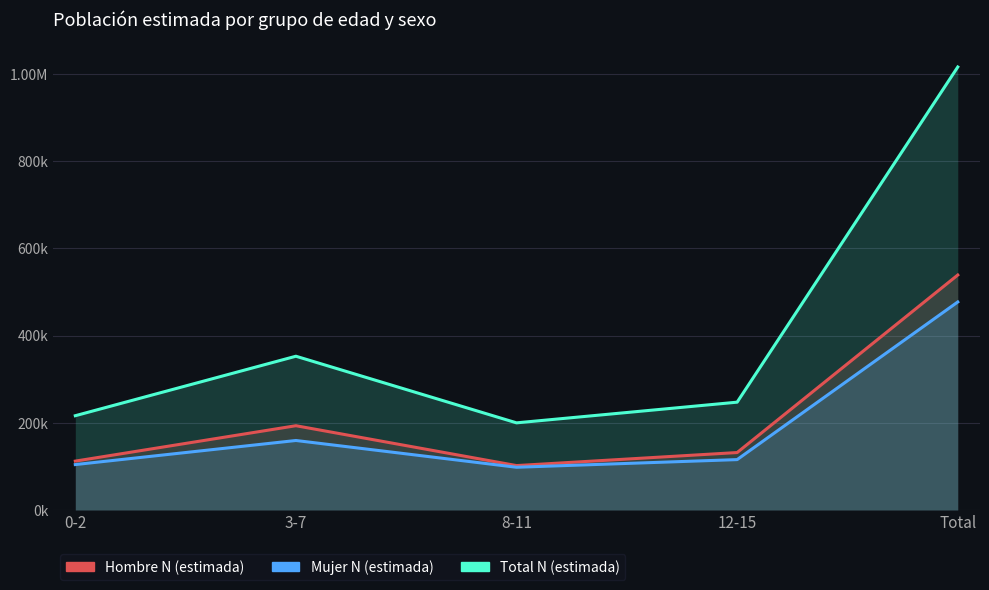

Count the number of categories in the chart.

5